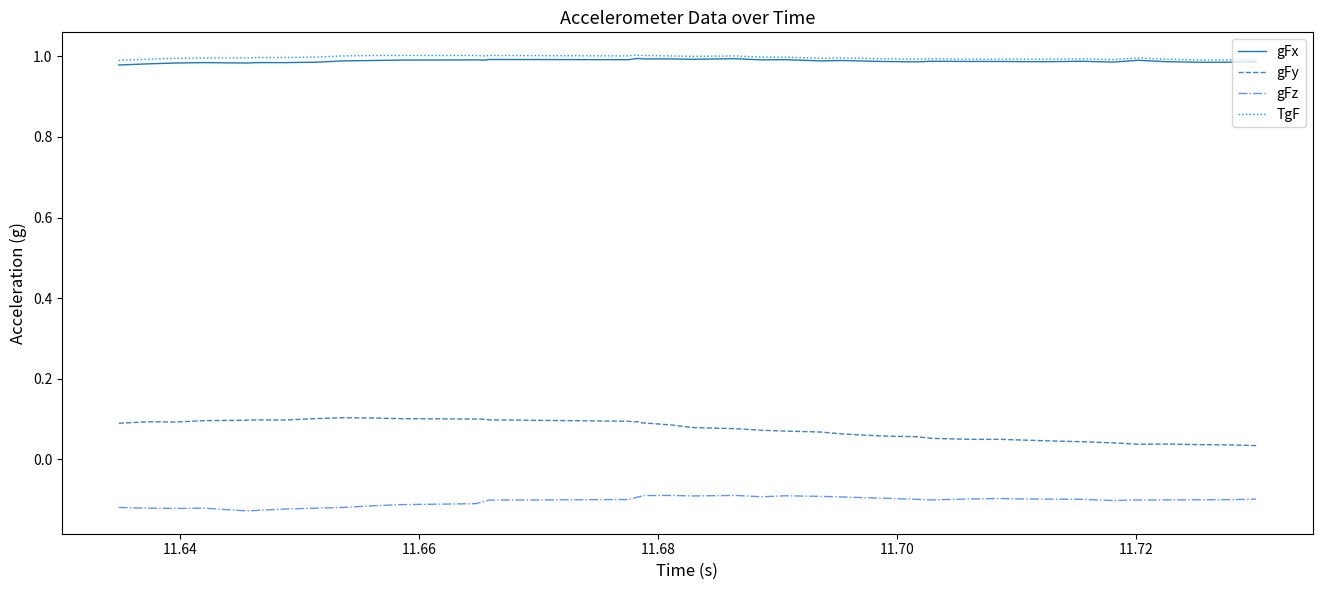

True or false: gFz and gFx cross at least once.

False